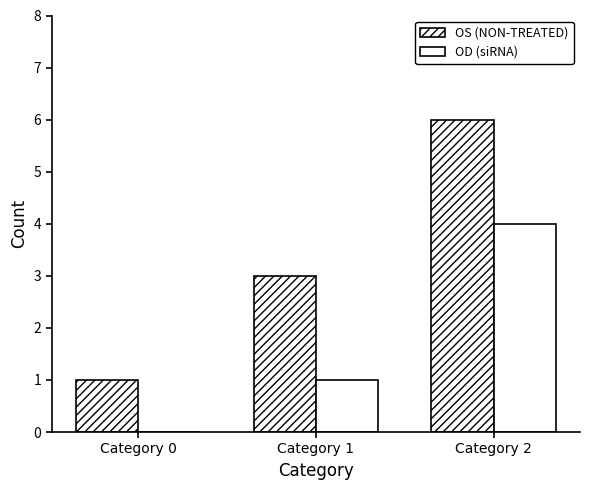

Count the OD (siRNA) values in the range 0 to 4.

3